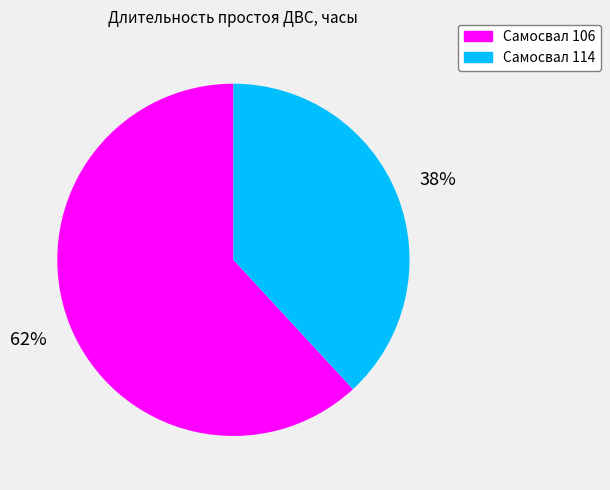

To the nearest percent, what is the combined percentage of Самосвал 106 and Самосвал 114?

100%